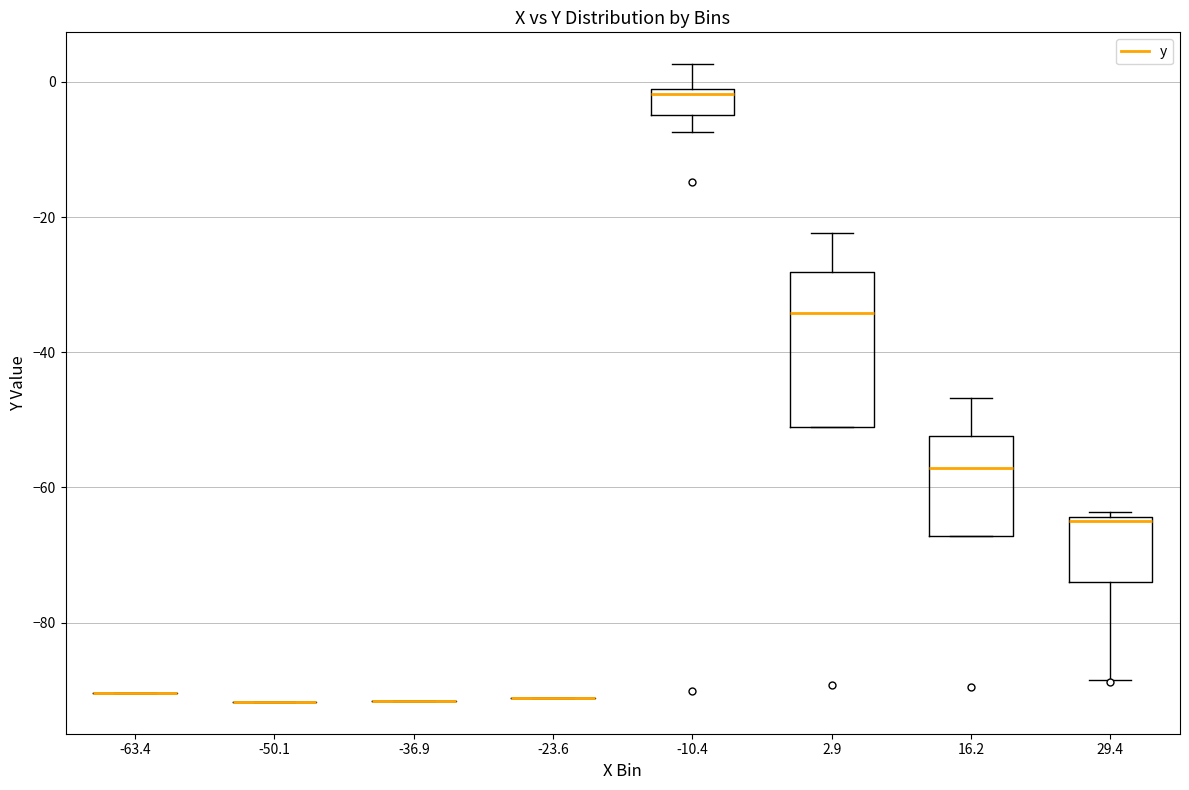

Reading left to right, transcribe this box plot: for each box, give where its median line is, the range the box spans, and where its two whiskers end, as read against the y-axis. The values are not printed on the chart, so give them approximately, as read against the axis.

-63.4: box collapsed to a line at -90, whiskers -90 to -90
-50.1: box collapsed to a line at -92, whiskers -92 to -92
-36.9: box collapsed to a line at -92, whiskers -92 to -92
-23.6: box collapsed to a line at -92, whiskers -92 to -92
-10.4: median -2 (just below the box's upper edge), box -4 to -2, whiskers -8 to 2
2.9: median -34, box -52 to -28, whiskers -52 to -22
16.2: median -58, box -68 to -52, whiskers -68 to -46
29.4: median -64, box -74 to -64, whiskers -88 to -64 (just above the box's upper edge)